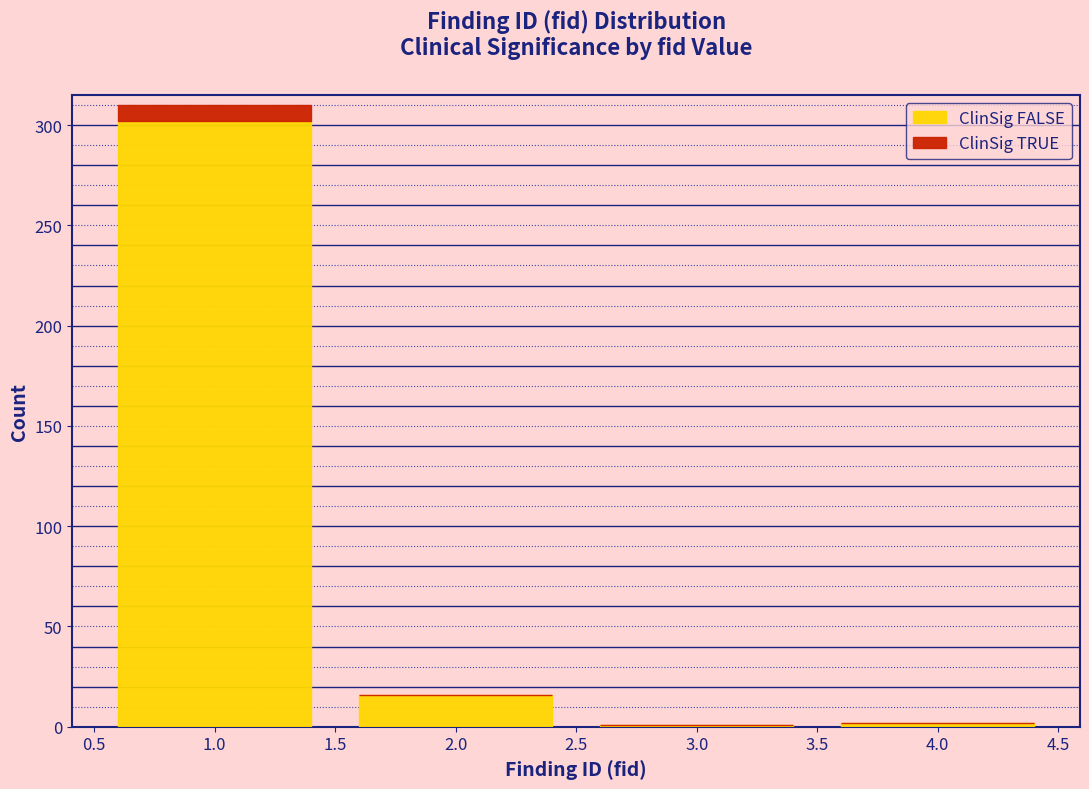

Reading left to right, transcribe this chart: for each stacked bar, give the range it covers on the x-axis and its total height. The values are not printed on the chart, so give them approximately, as read against the axis.

0.5 to 1.5: 310
1.5 to 2.5: 15
2.5 to 3.5: under 5
3.5 to 4.5: under 5